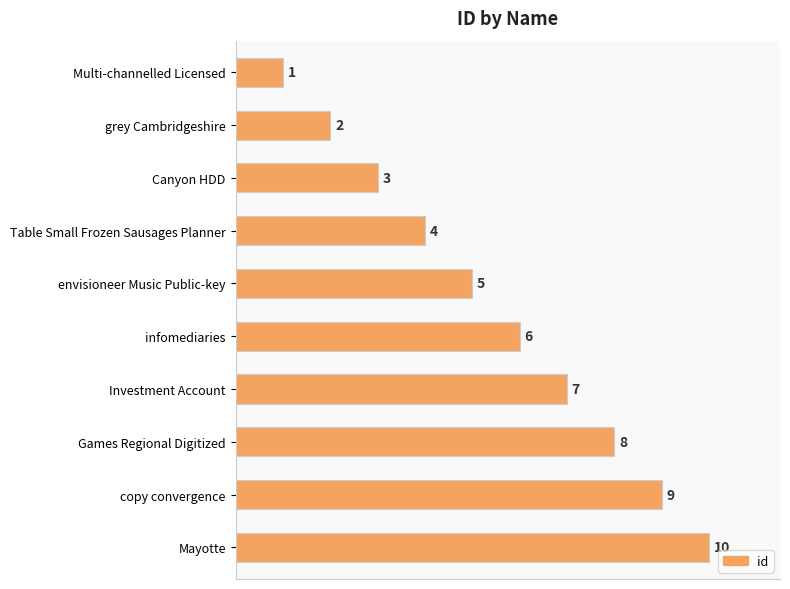

What is the minimum value shown in the chart?

1